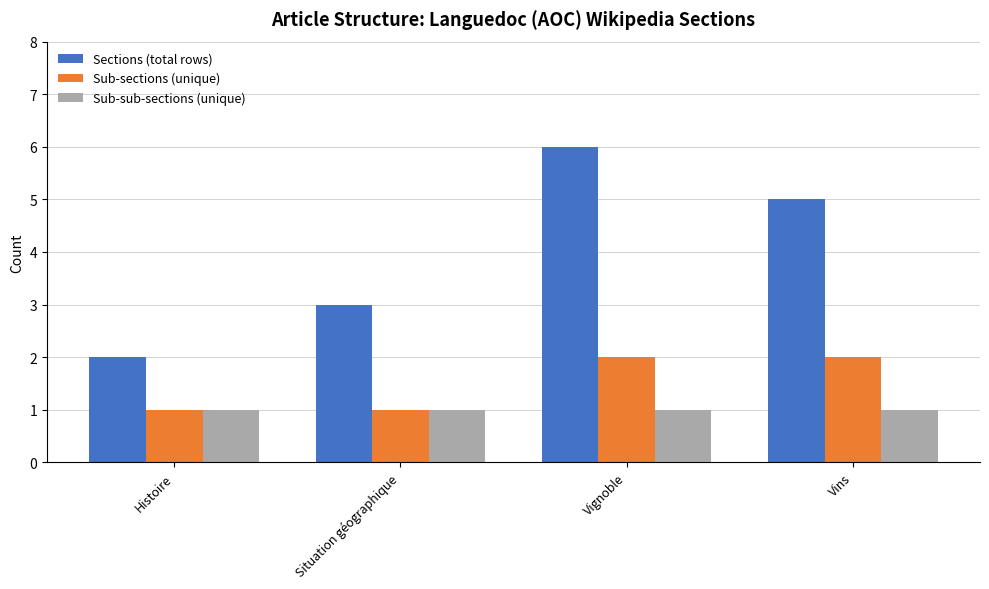

What is the spread (max minus min) of values at Histoire?

1